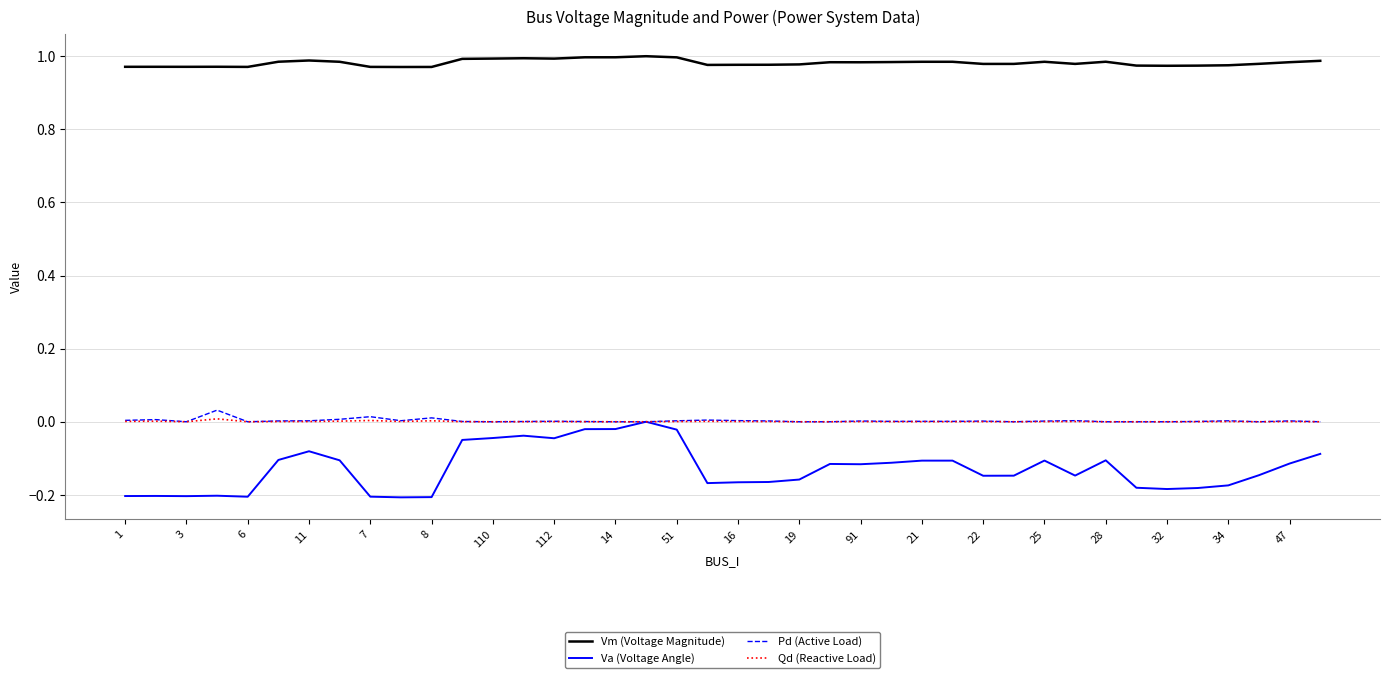

True or false: Vm (Voltage Magnitude) and Va (Voltage Angle) intersect in this chart.

False